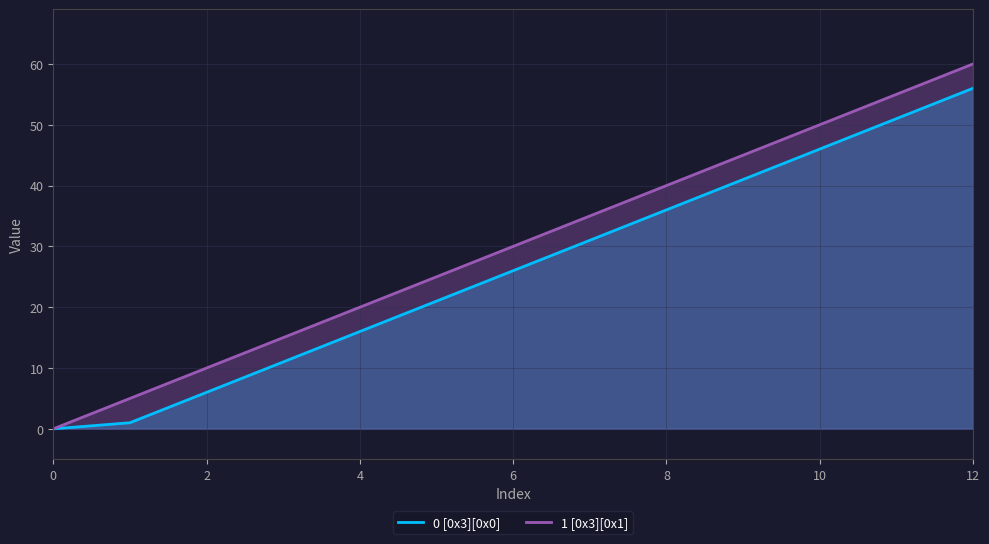

Which series has the largest total across all categories?

1 [0x3][0x1]